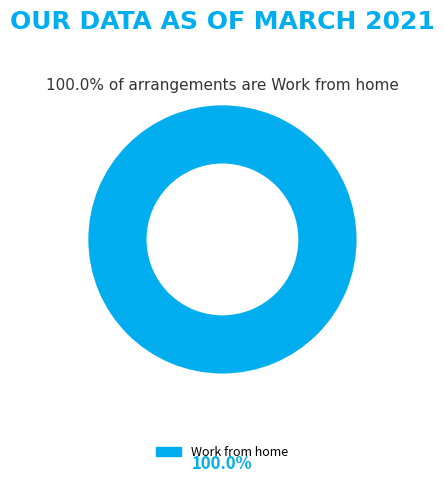

How many segments does this pie chart have?

1